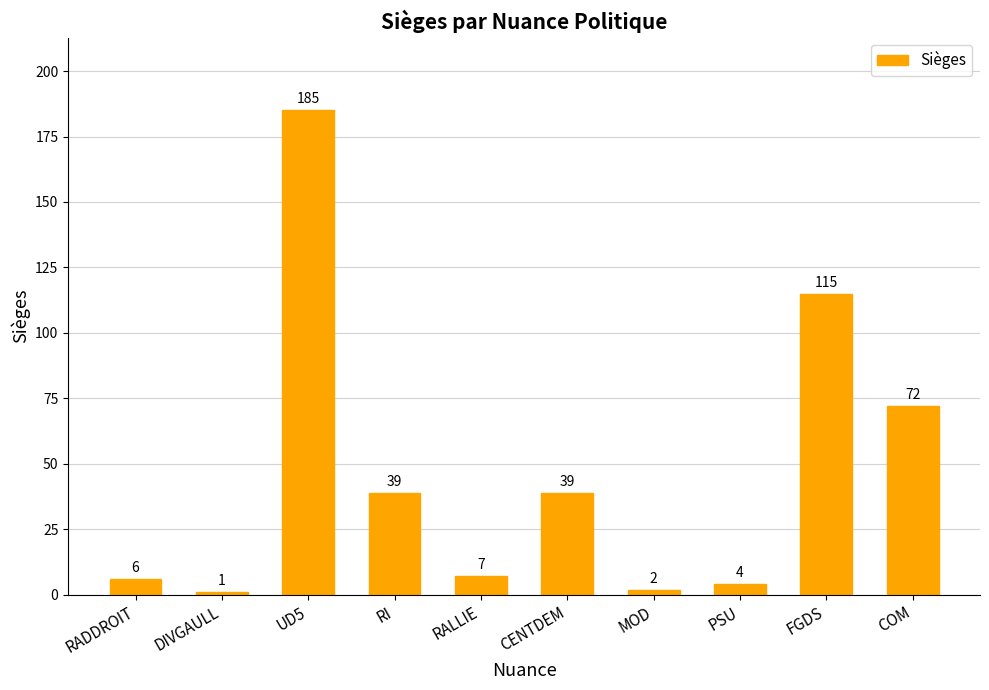

How many distinct data groups are displayed?

1